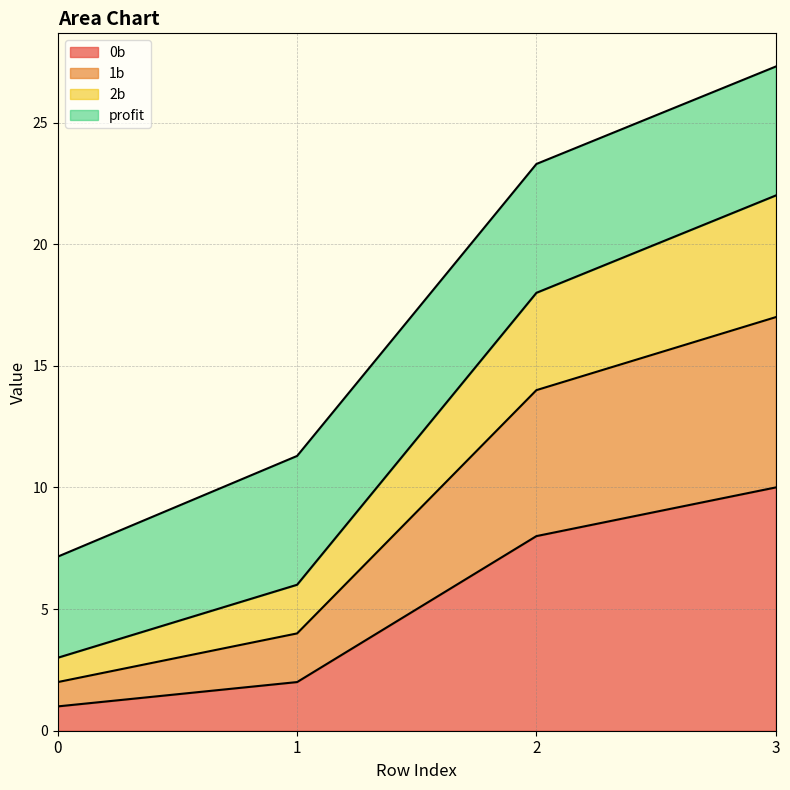

True or false: 0b and 1b cross at least once.

False